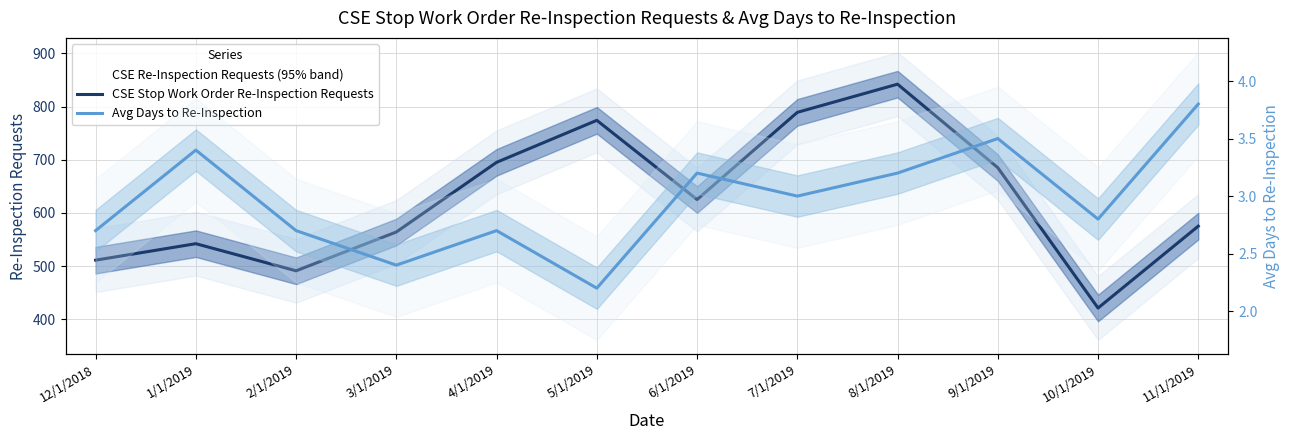

In CSE Stop Work Order Re-Inspection Requests, how many points are lower than both neighbors (excluding endpoints)?

3